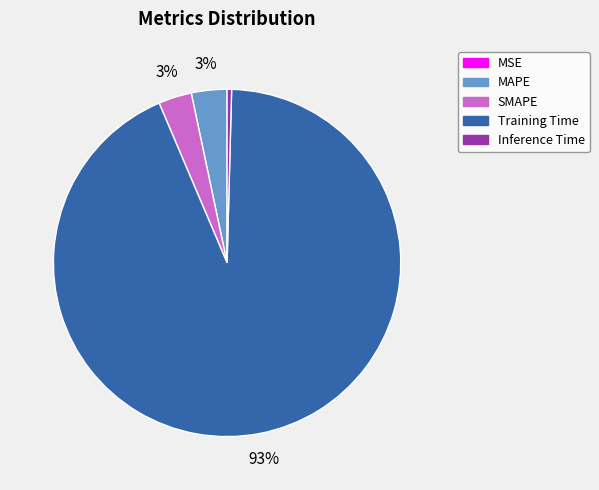

True or false: Inference Time accounts for 0% of the total.

True